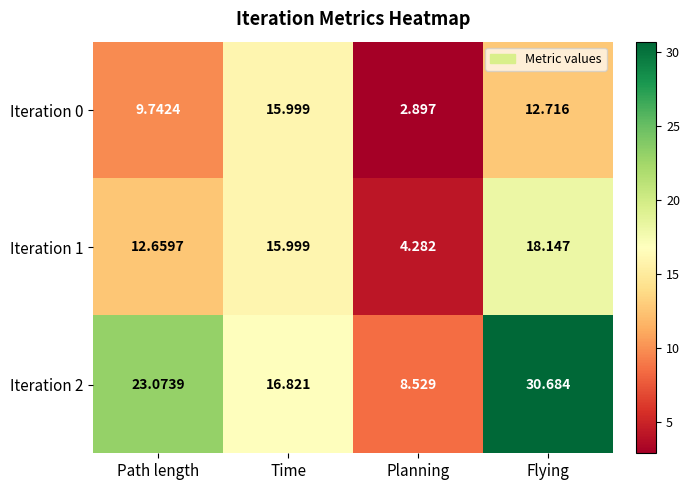

What is the difference between the highest and lowest values at Flying?

18.0